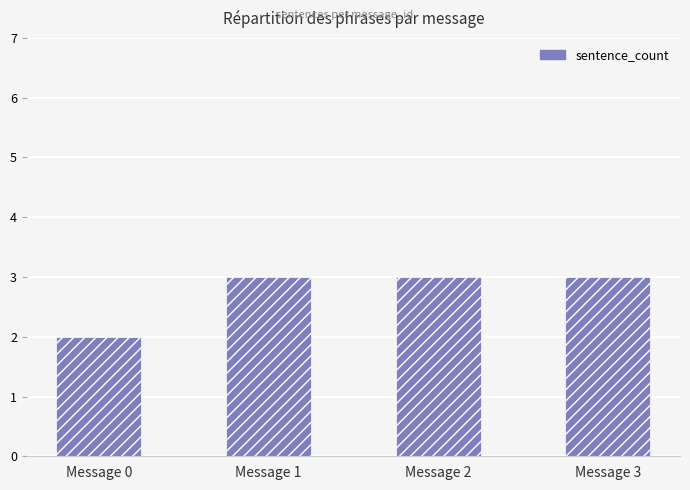

What is the ratio of the value at Message 0 to the value at Message 3?

0.7